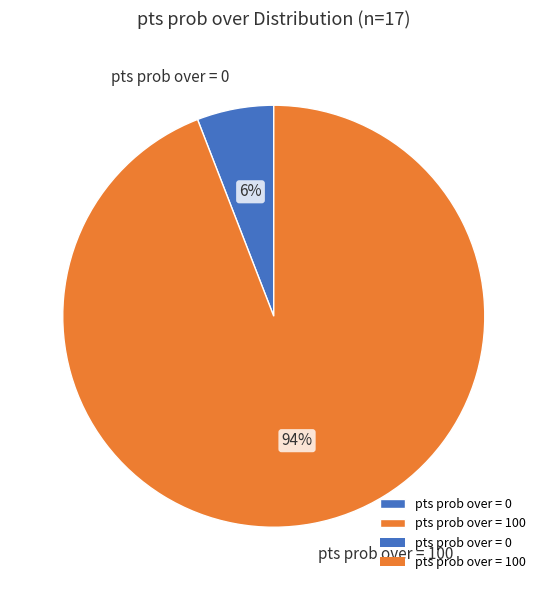

Which has a higher value, pts prob over = 0 or pts prob over = 100?

pts prob over = 100